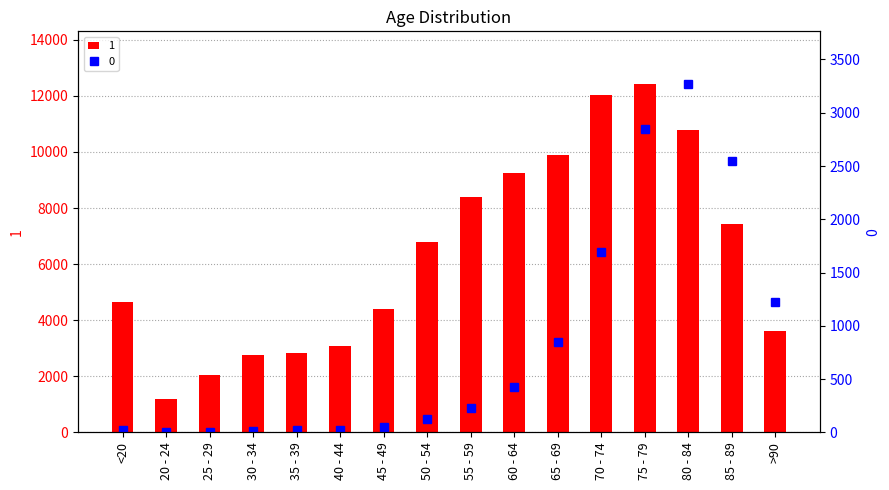

What position from the left is 60 - 64?

10